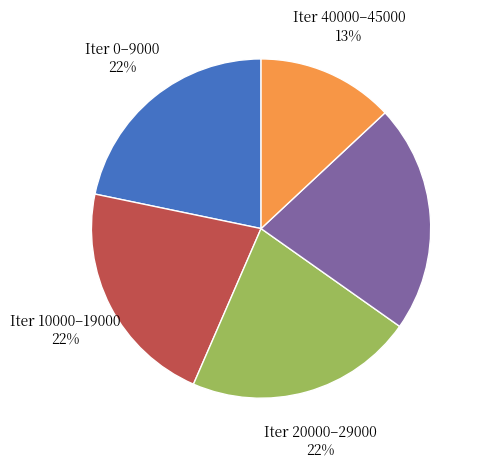

What percentage is the Iter 40000–45000 slice, to the nearest percent?

13%